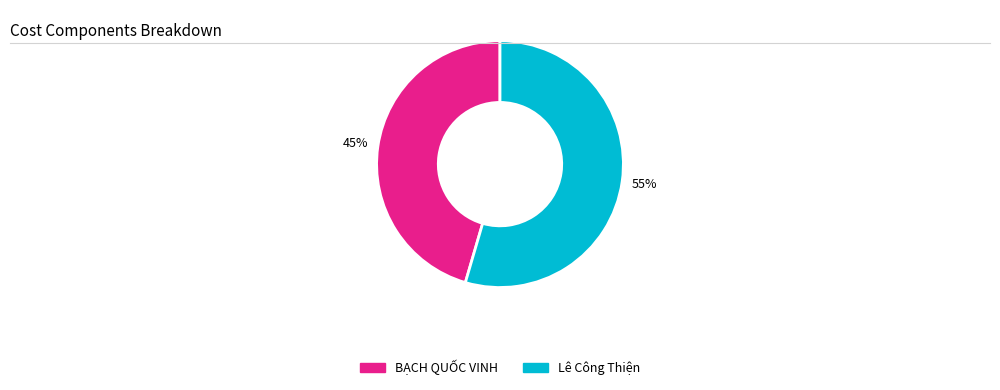

To the nearest percent, what is the combined percentage of Lê Công Thiện and BẠCH QUỐC VINH?

100%